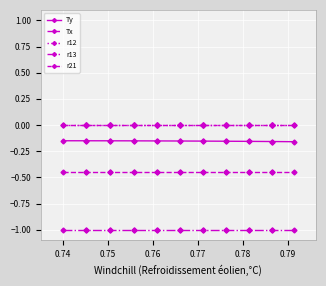

Which series has the largest total across all categories?

r12